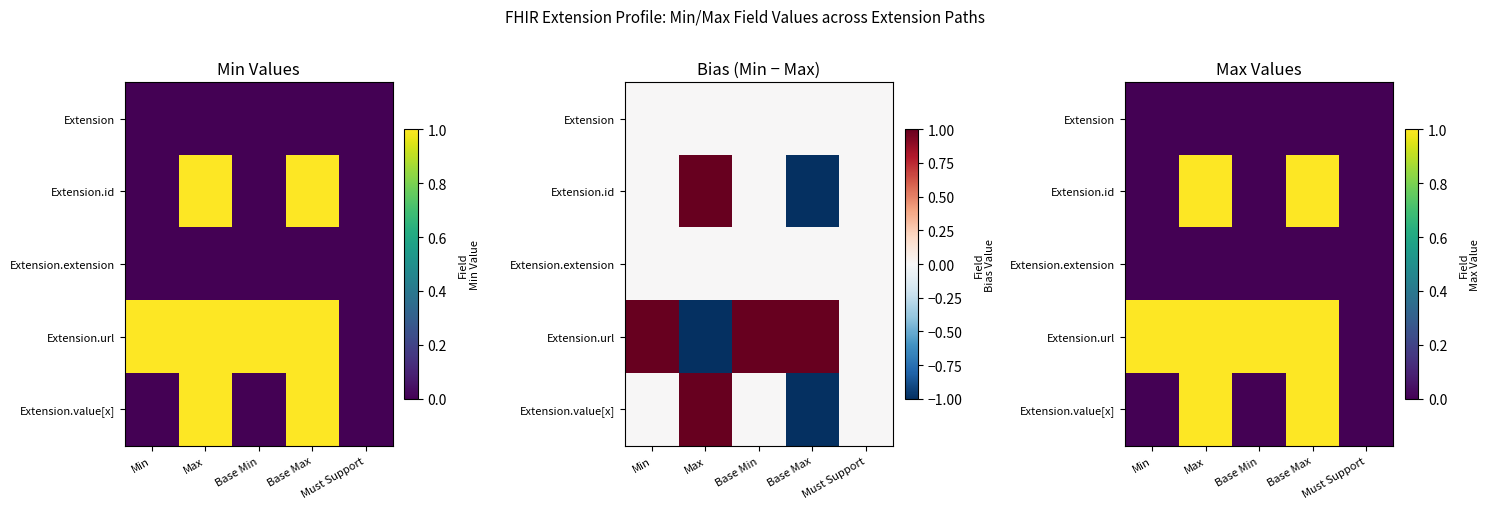

Count the Extension.id values in the range 0 to 1.

5